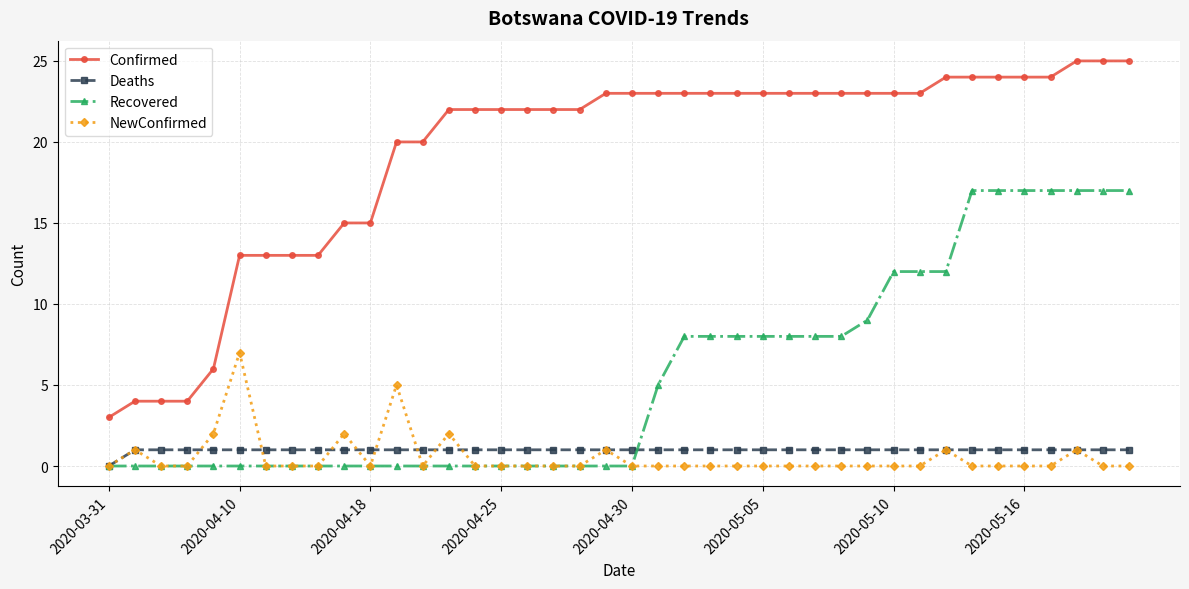

What is the greatest value displayed?

25